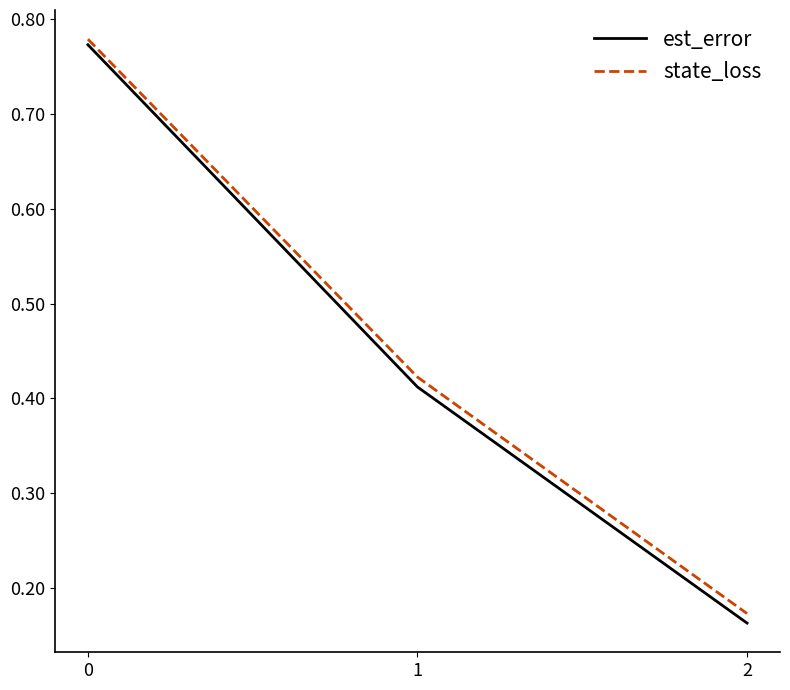

Rank the series by their average value, from highest to lowest.

state_loss, est_error